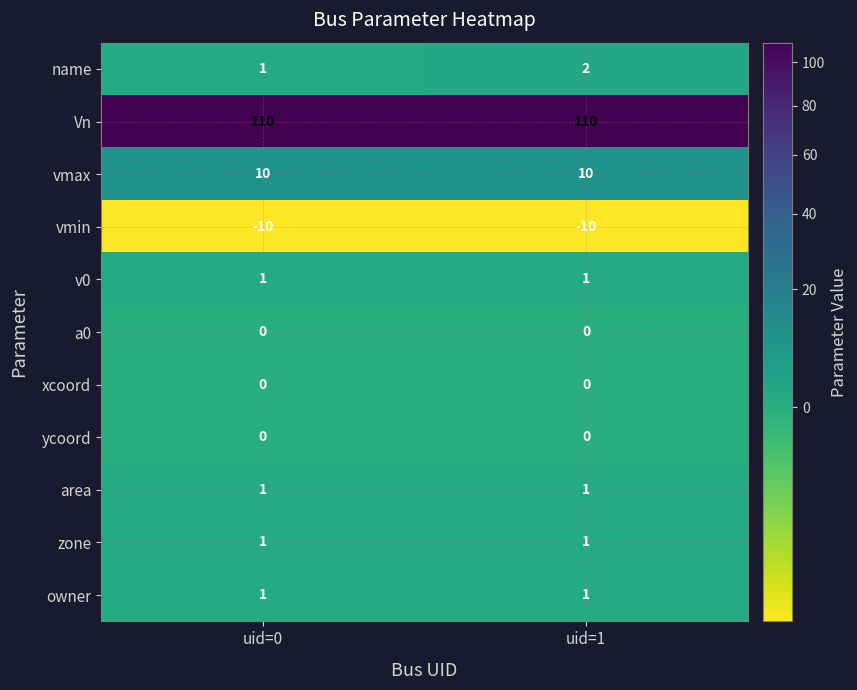

What is the minimum value shown in the chart?

-10